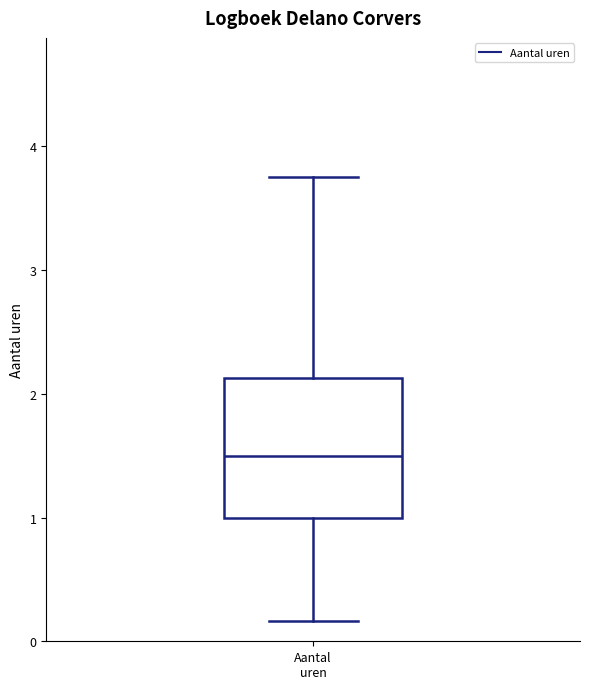

Where does the median line of the box for Aantal uren sit on the y-axis? The values are not printed on the chart, so give them approximately, as read against the axis.

1.5